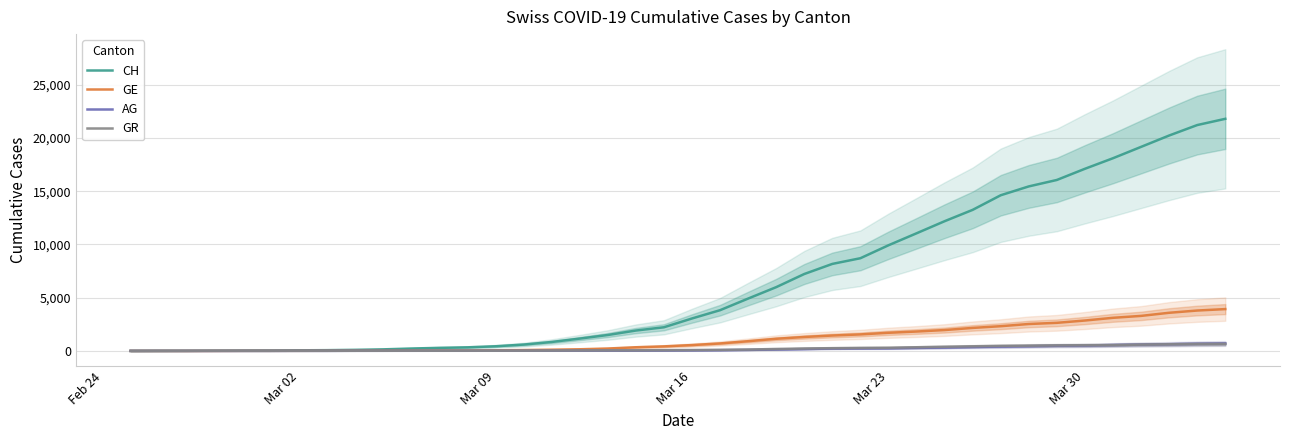

How many lines are shown in the chart?

4